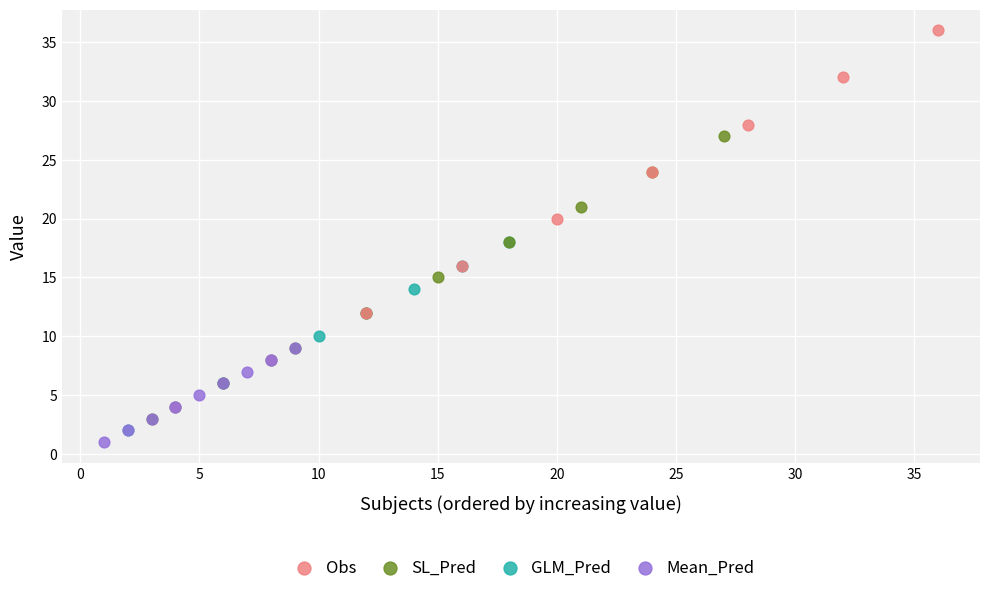

Which series contains the lowest Y value?

Mean_Pred